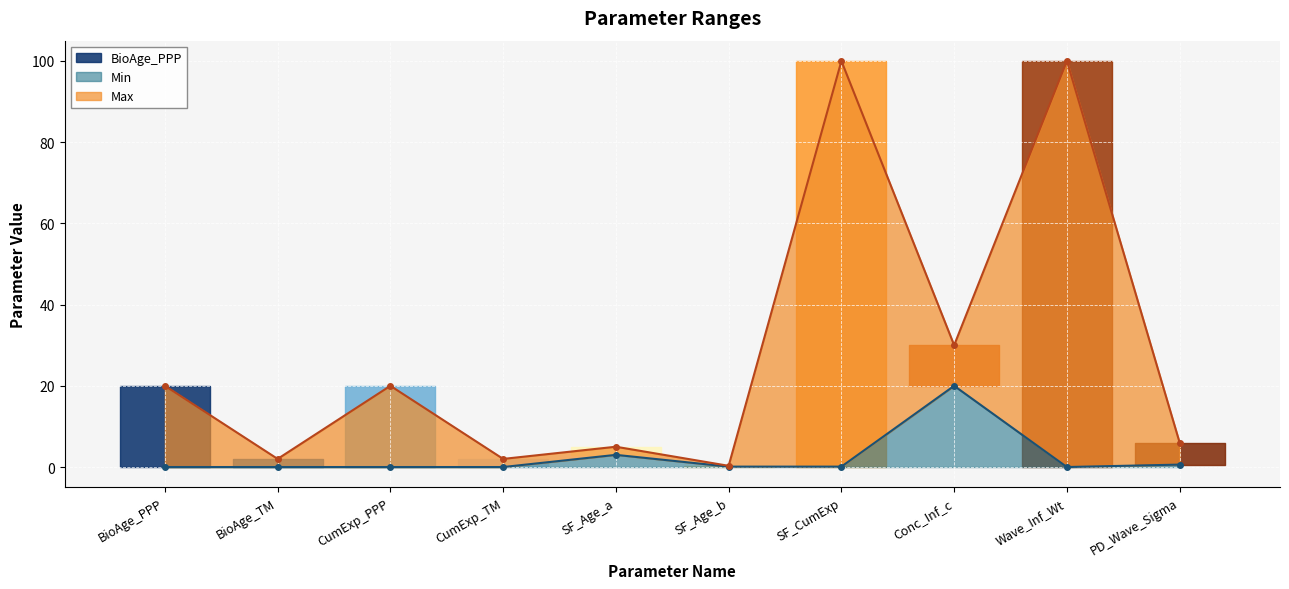

True or false: Max and Min intersect in this chart.

False